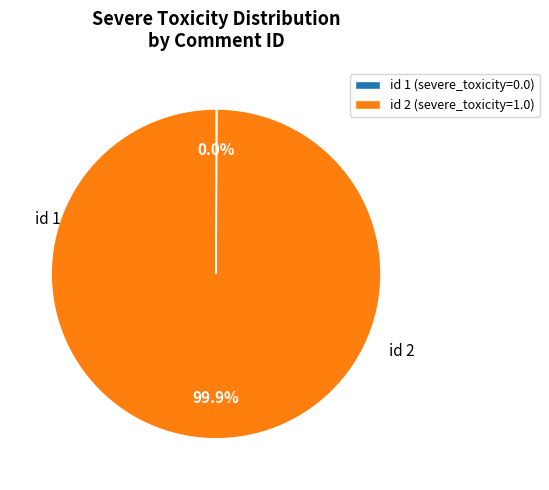

How many segments does this pie chart have?

2